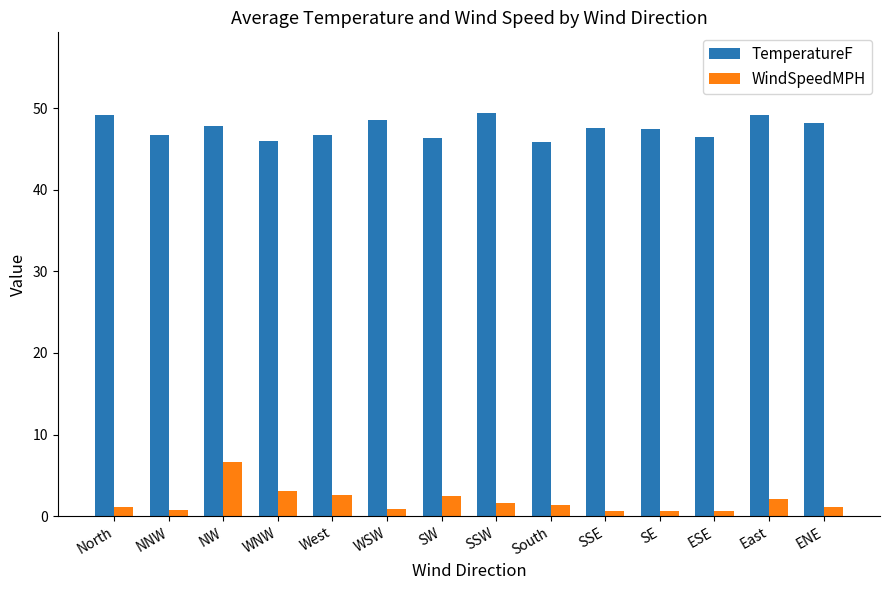

Is it true that TemperatureF equals 82.4 at North?

False